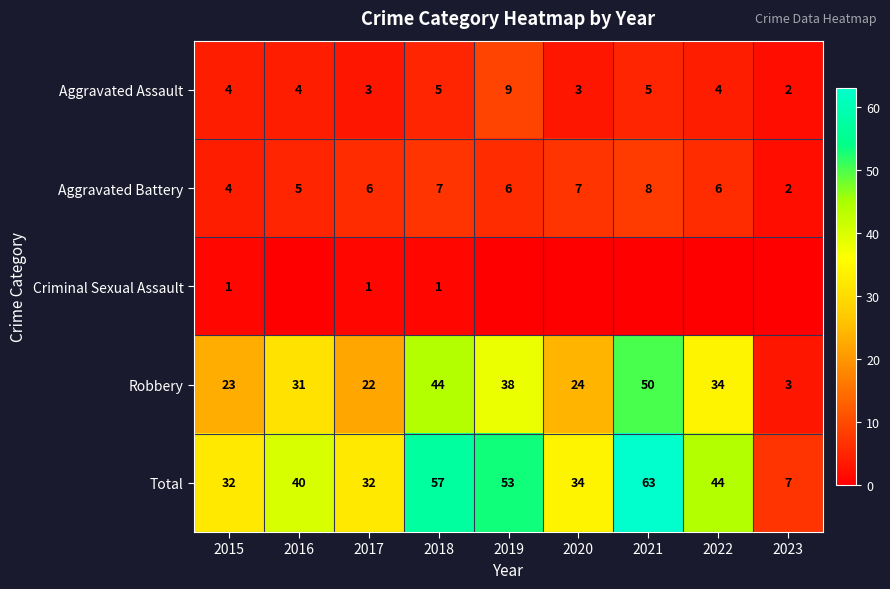

Where is Aggravated Battery nearest to the value 5?

2016